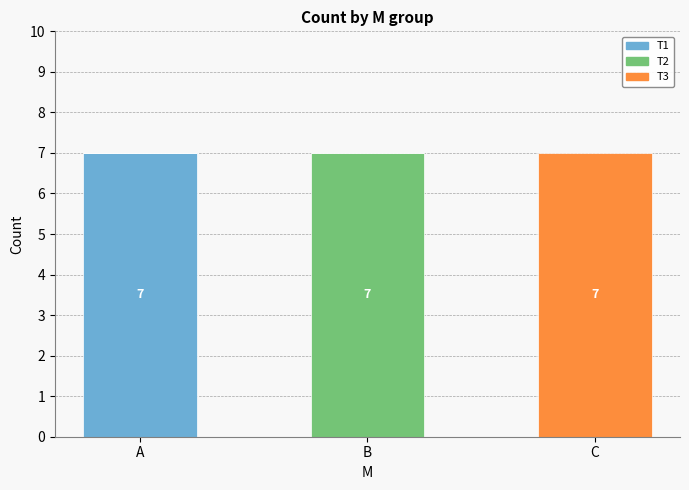

Are the bars horizontal?

No